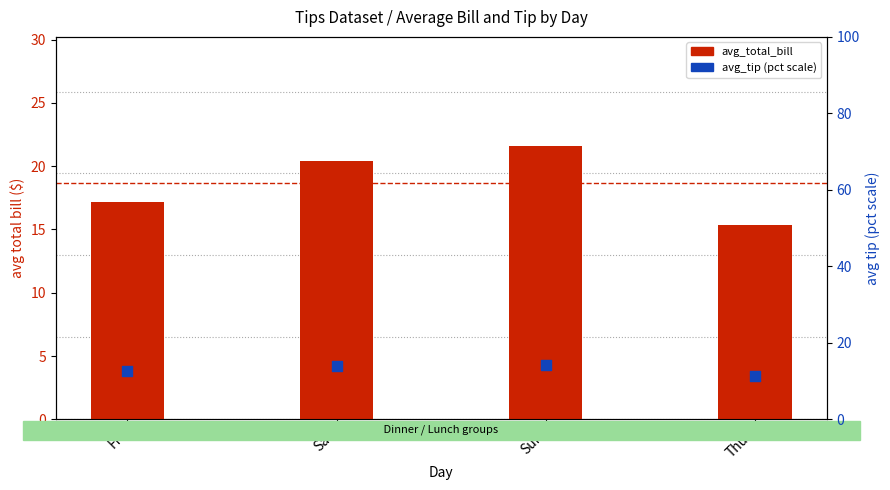

Which series reaches the maximum Y coordinate?

avg_total_bill